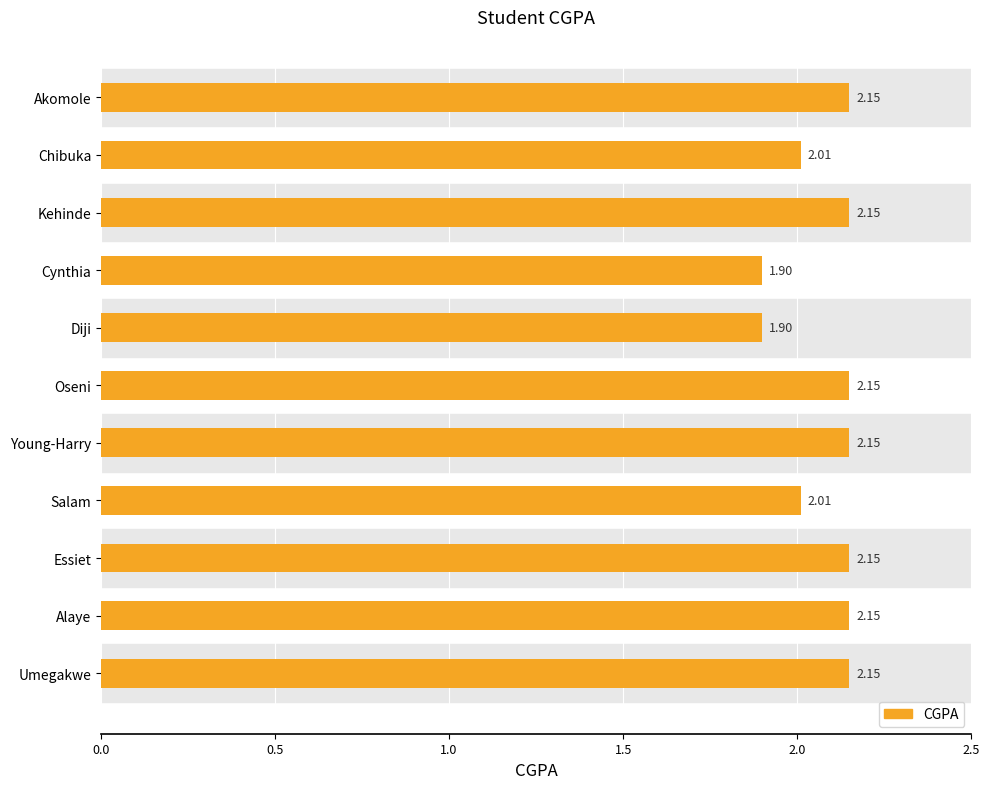

What is the ratio of the value at Diji to the value at Salam?

0.9